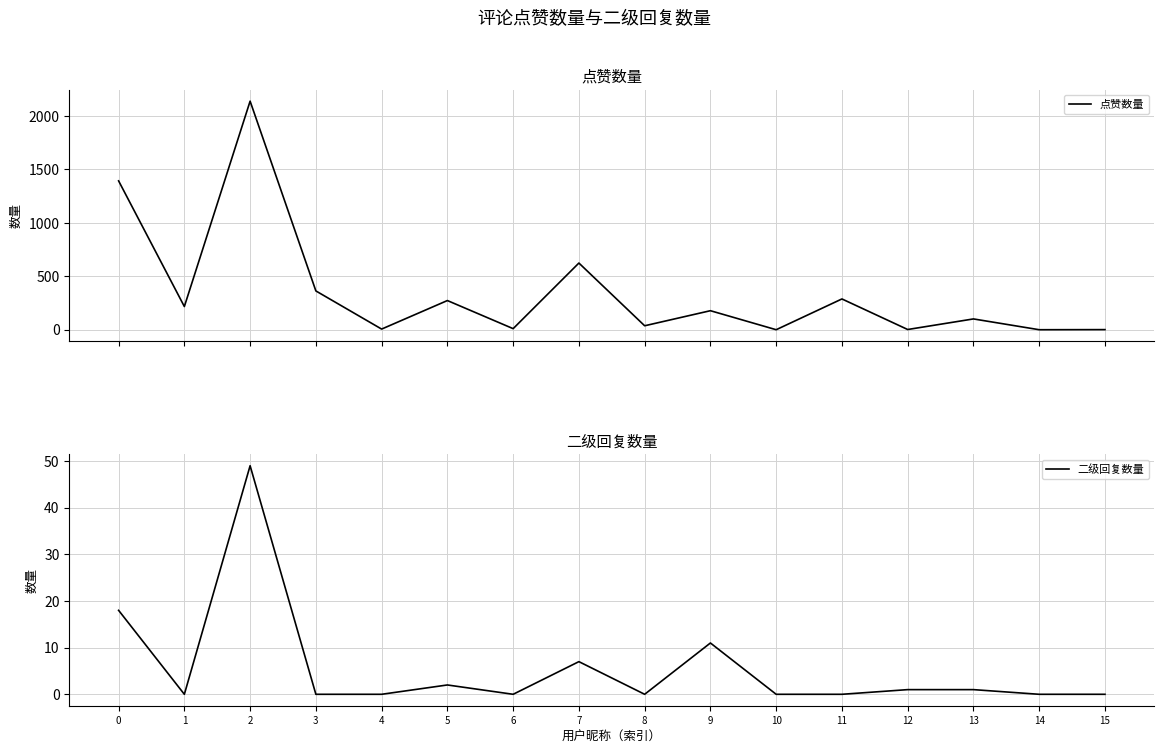

What is the total value across all series at 4?

6